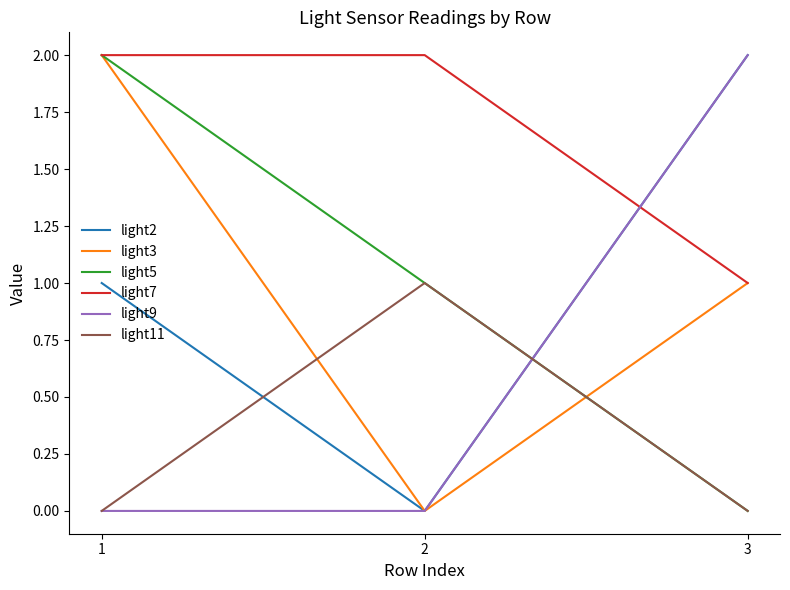

At which label is light5 closest to 1?

2